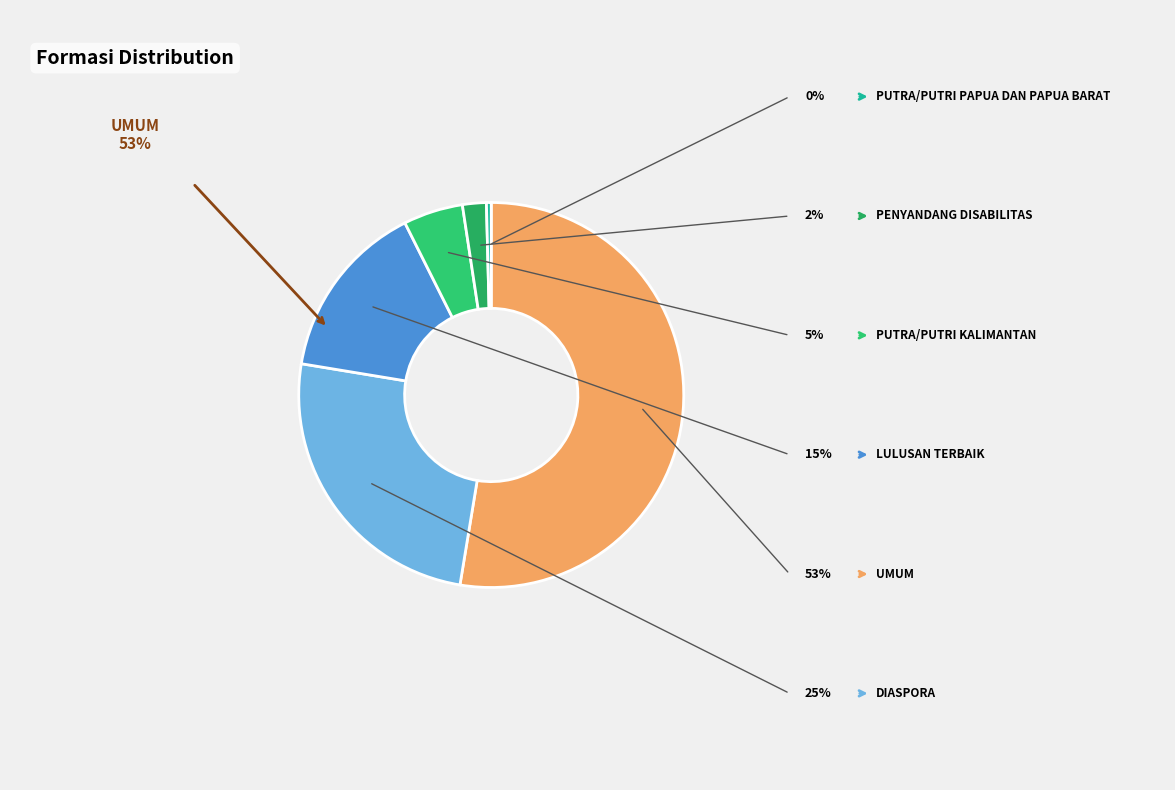

To the nearest percent, what is the difference between the LULUSAN TERBAIK and PENYANDANG DISABILITAS slice percentages?

13%